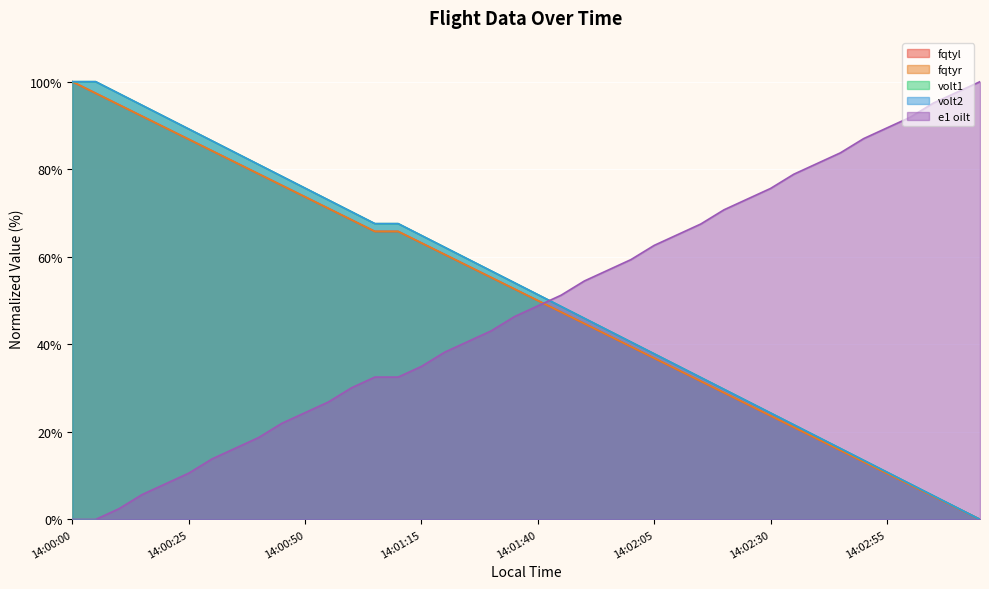

Between 14:02:50 and 14:01:25, which is larger?

14:01:25